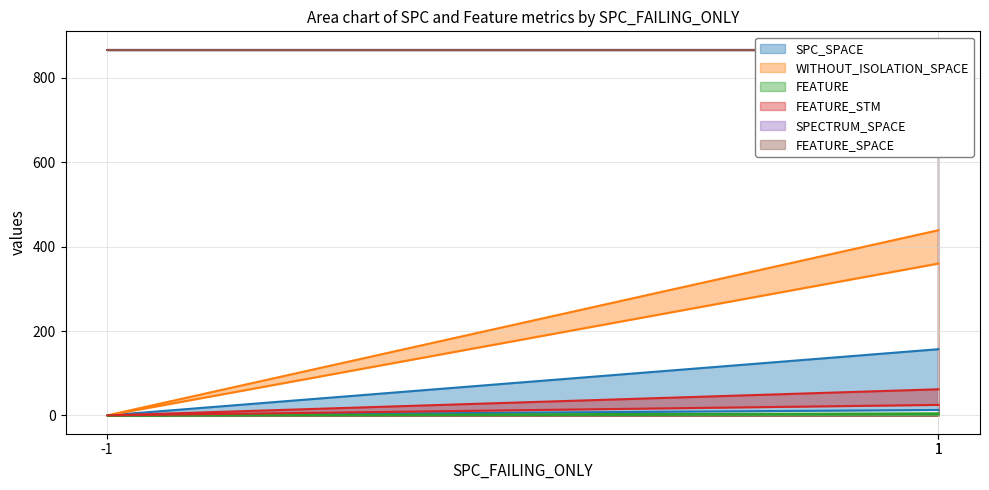

Where is FEATURE nearest to the value 2?

1